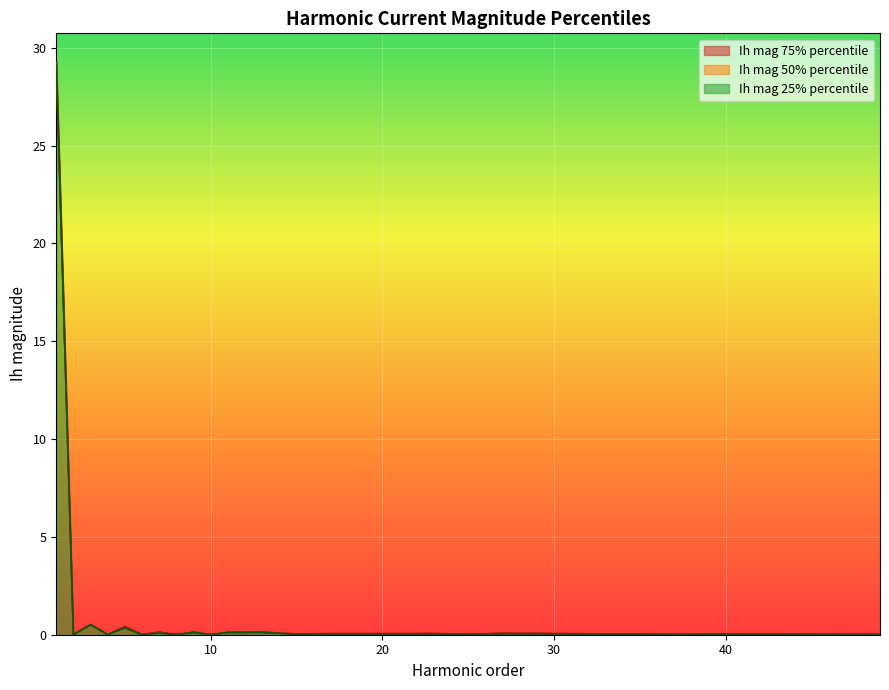

What is the maximum value for Ih mag 25% percentile?

29.1